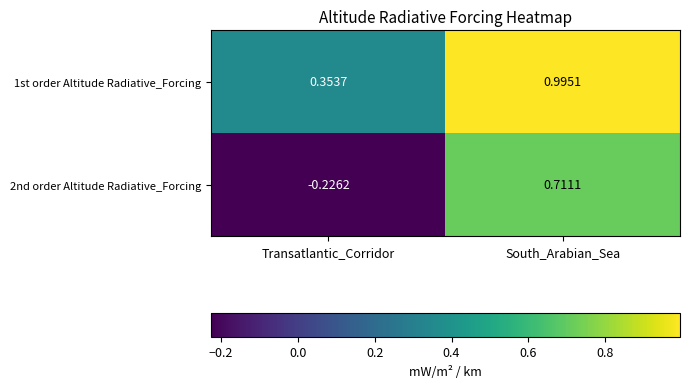

Rank the categories by 2nd order Altitude Radiative_Forcing value from highest to lowest.

South_Arabian_Sea, Transatlantic_Corridor